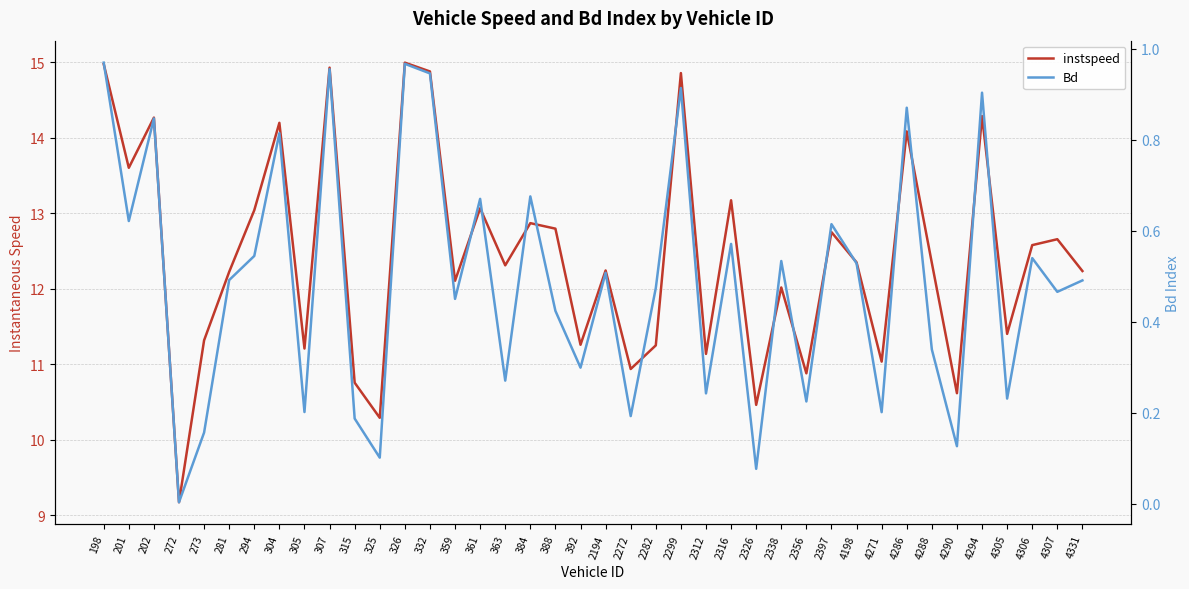

Which label corresponds to the largest value in the chart?

326